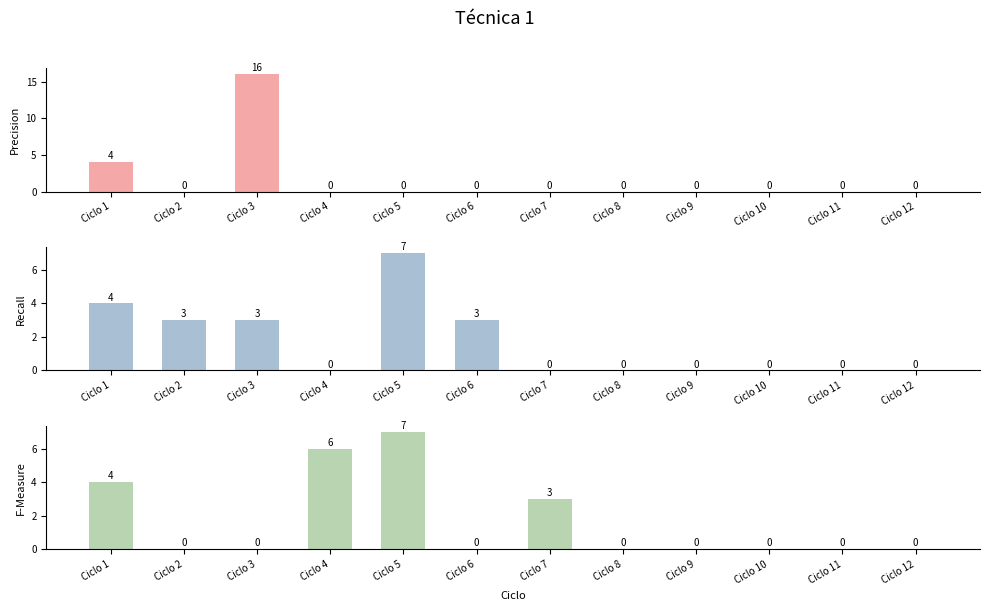

Where is Pago 18000 nearest to the value 3?

Ciclo 2